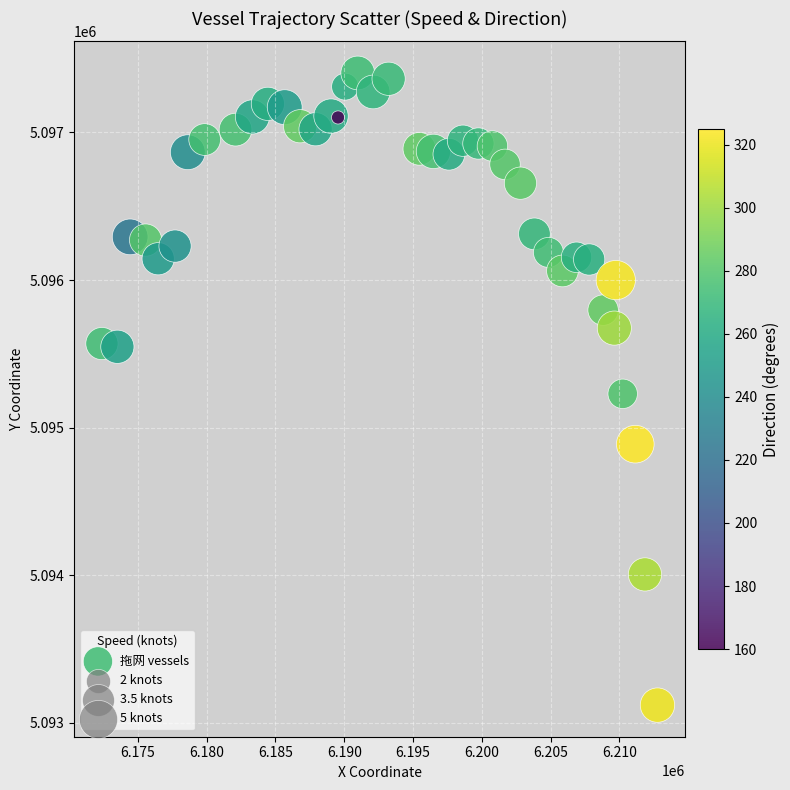

What is the range of Y values (max minus min)?

4283.7